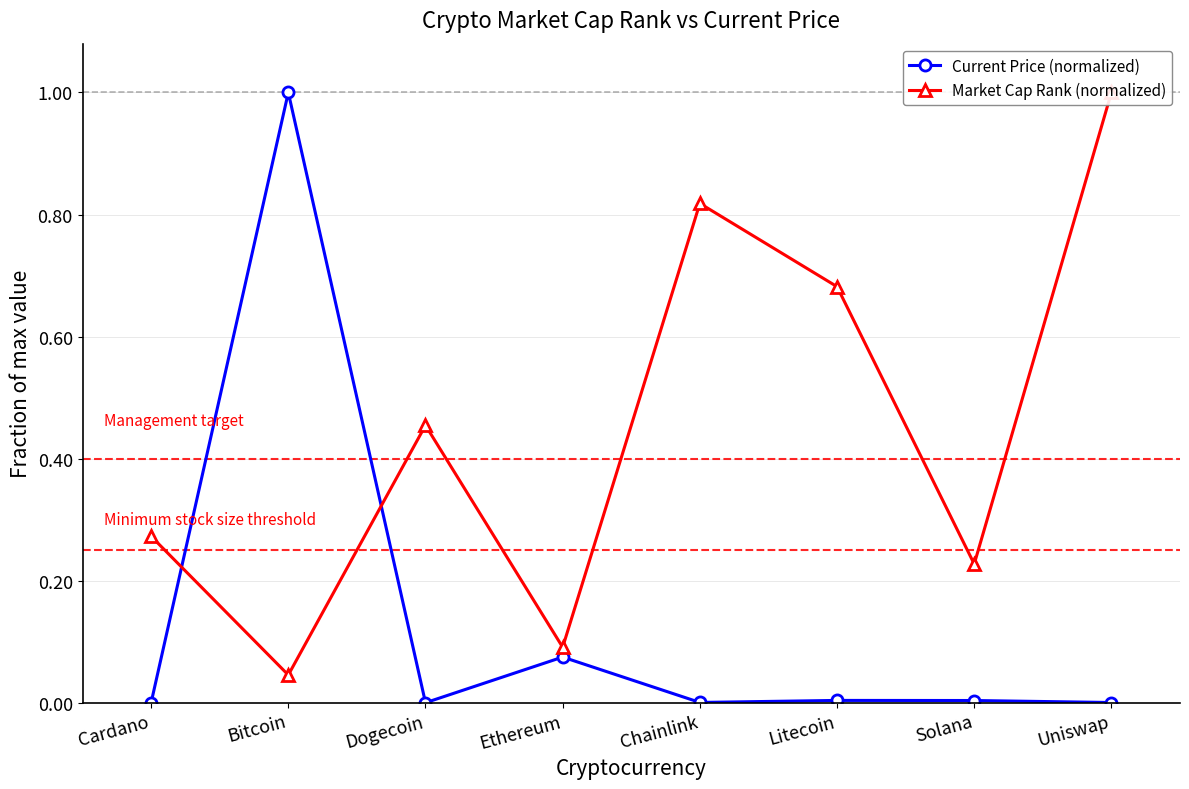

How many times do Current Price (normalized) and Market Cap Rank (normalized) cross each other?

2